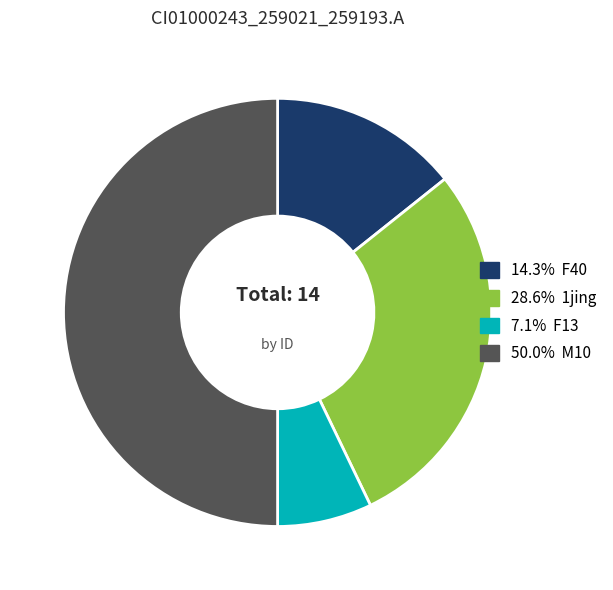

Is there any slice that represents more than half of the pie?

No